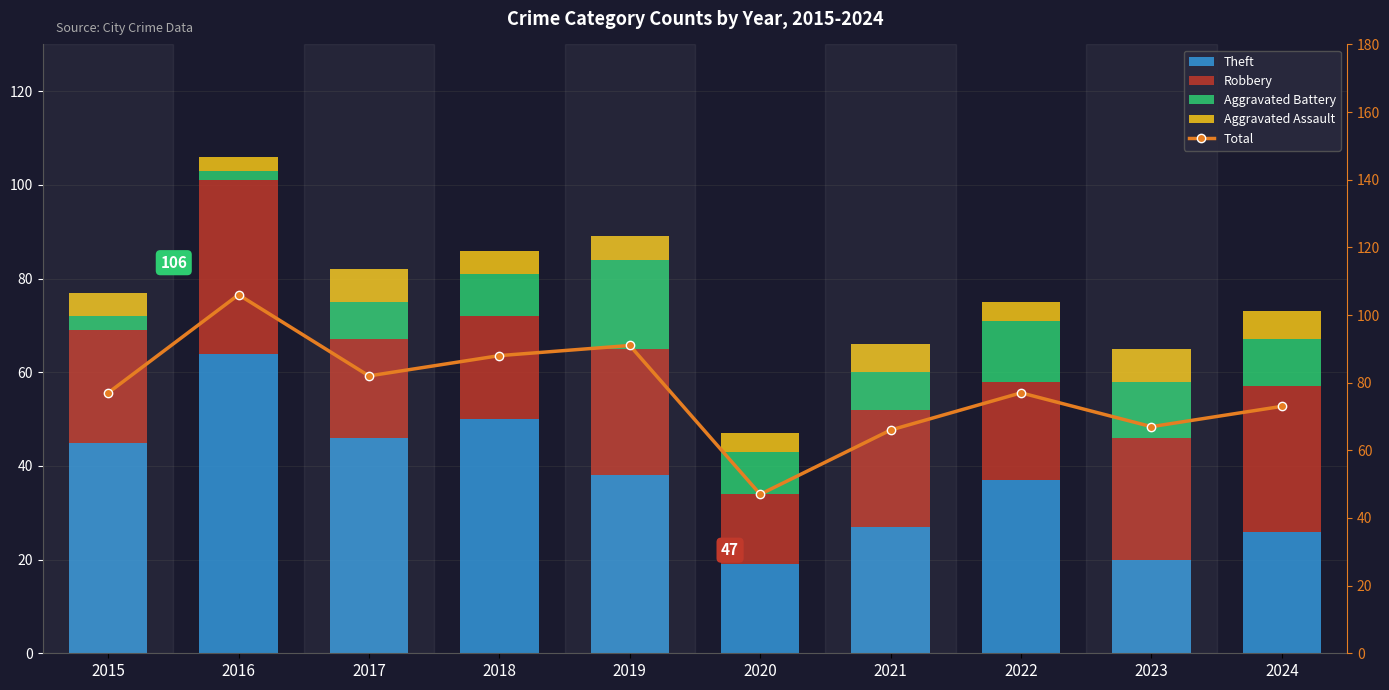

Is it true that Total equals 82 at 2017?

True